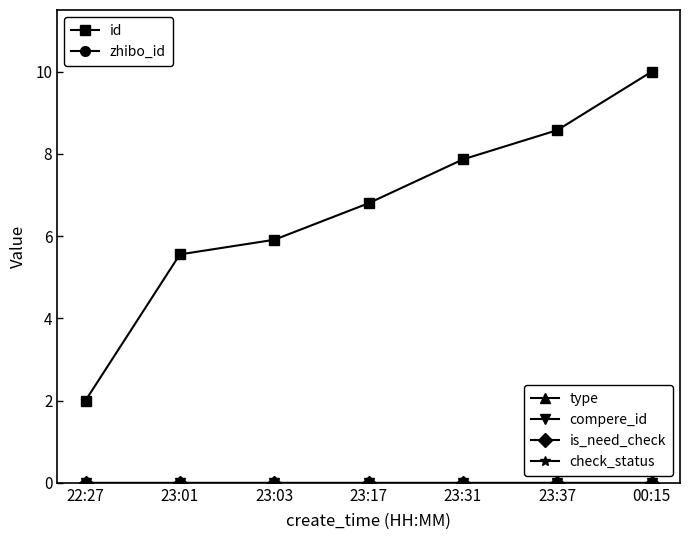

The type series shows 0.0 at 00:15. True or false?

True